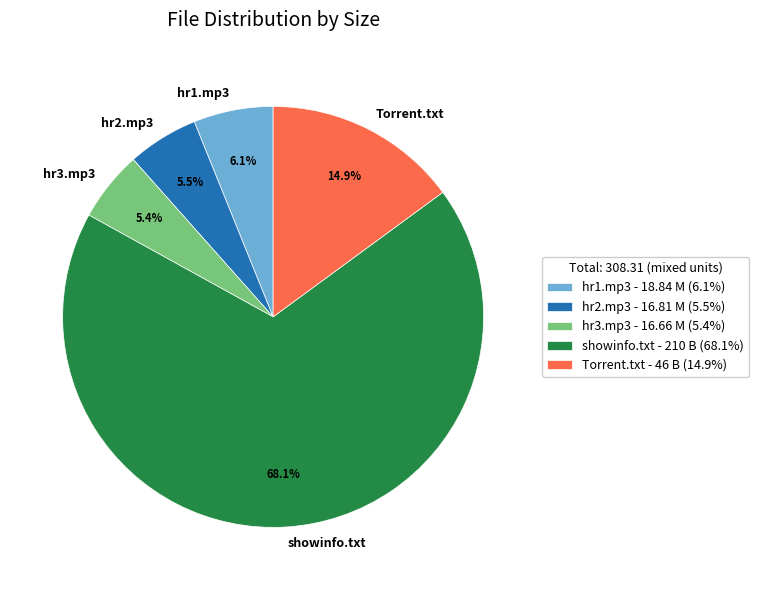

Combined, do hr3.mp3 and hr1.mp3 account for over 50%?

No